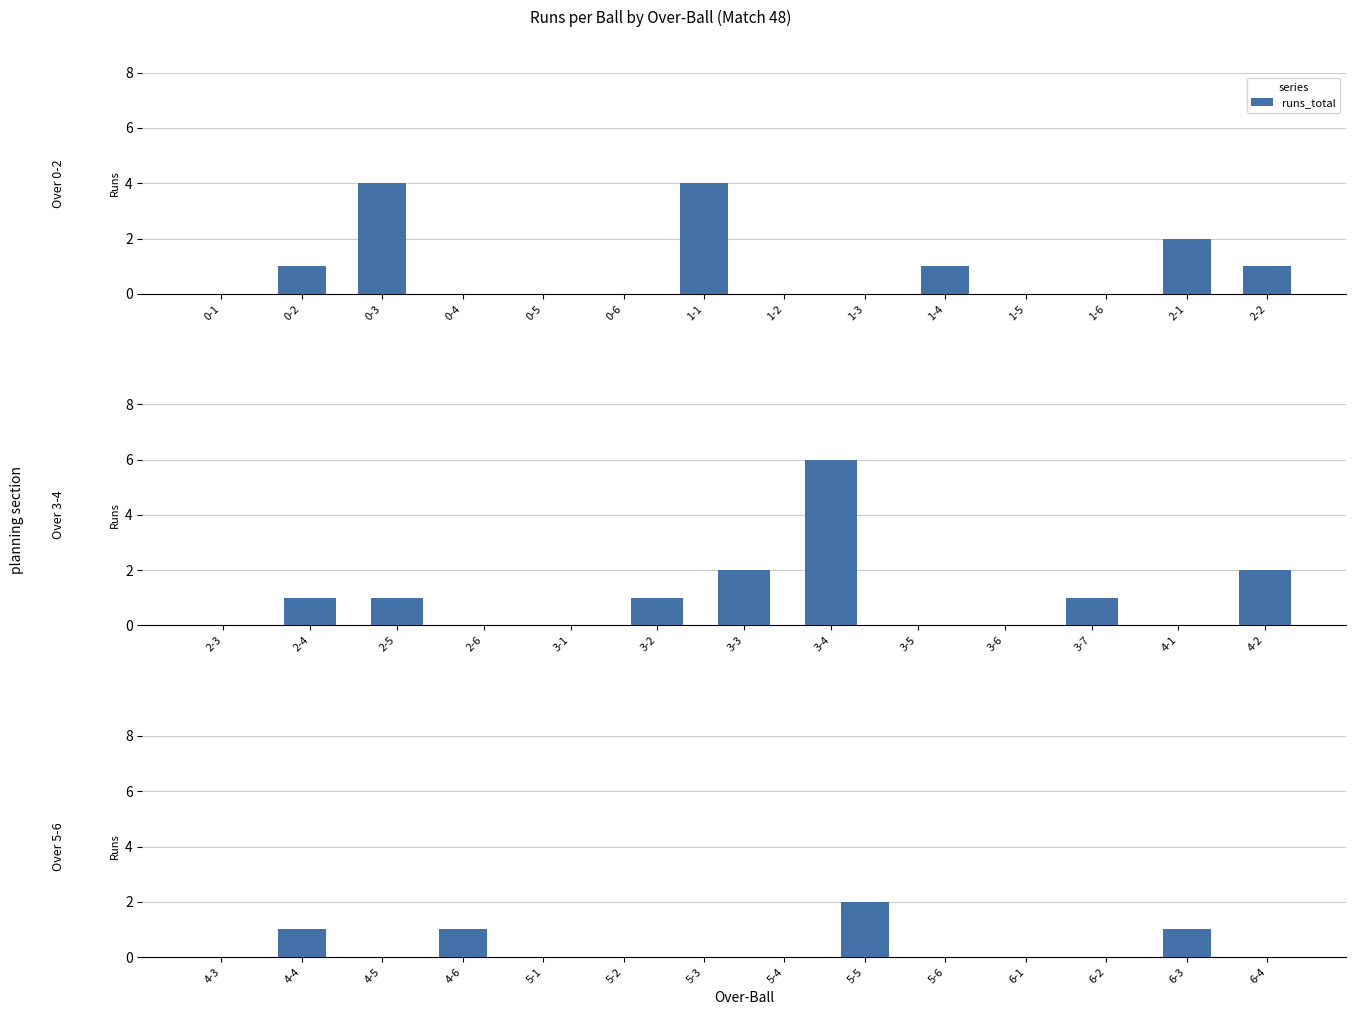

How many data points does each series have?

14